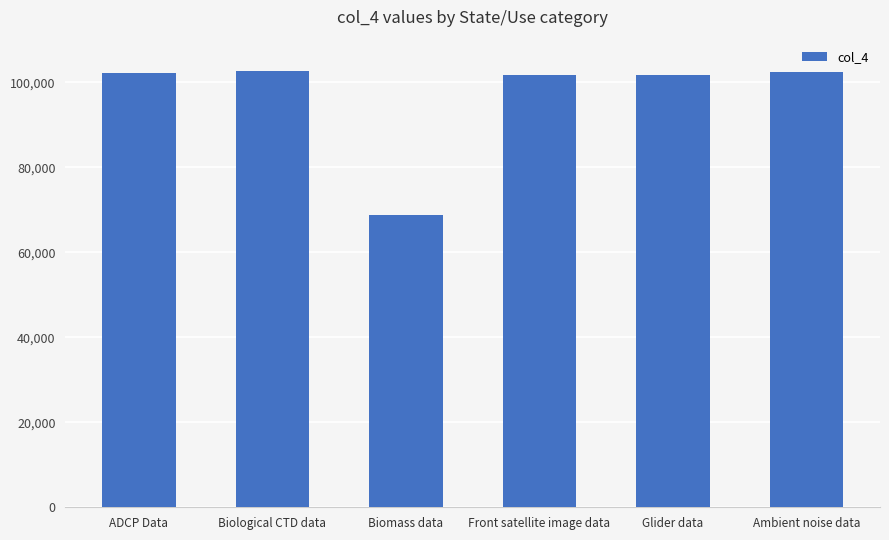

What is the sum of all values?

579345